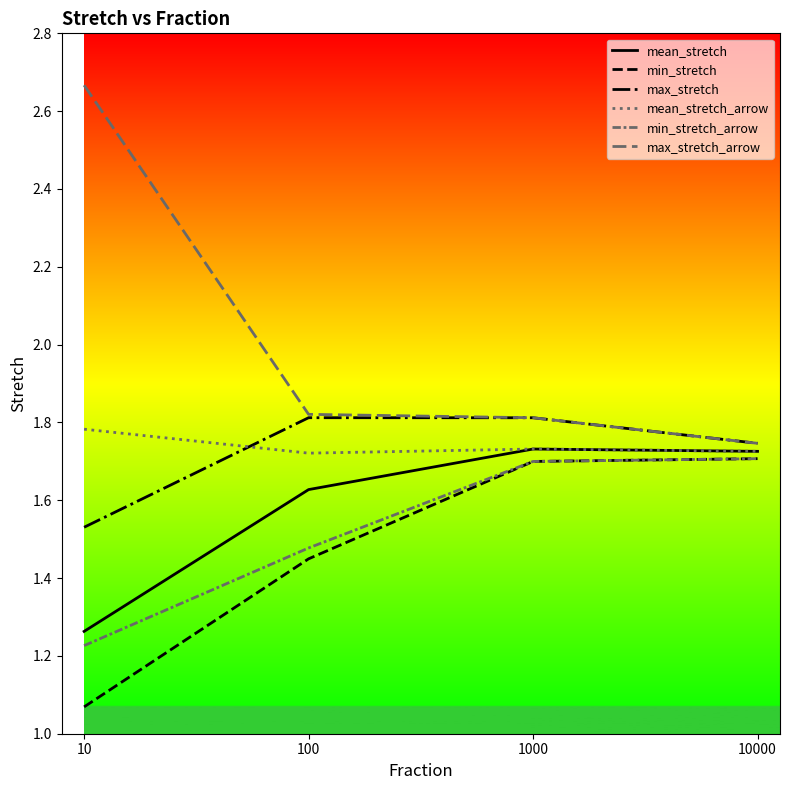

How many lines are shown in the chart?

6